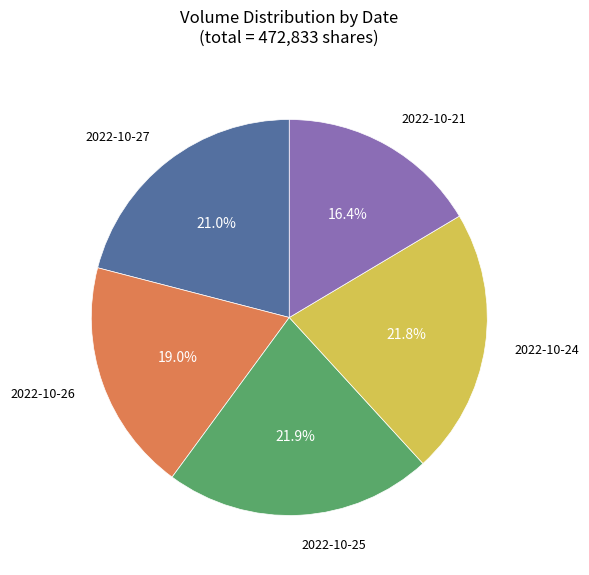

How many segments does this pie chart have?

5